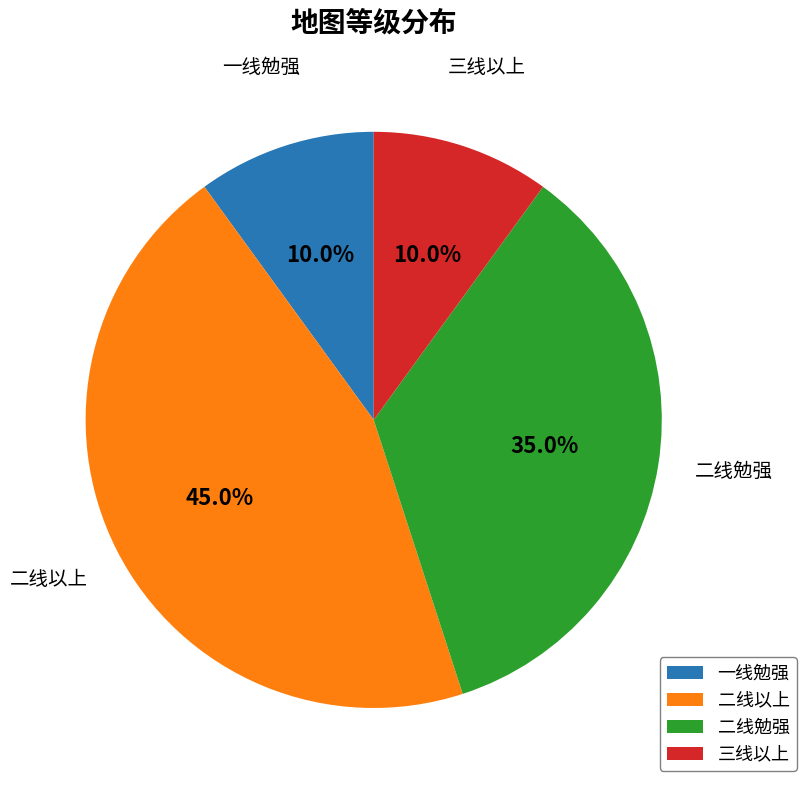

Between 二线以上 and 一线勉强, which is larger?

二线以上